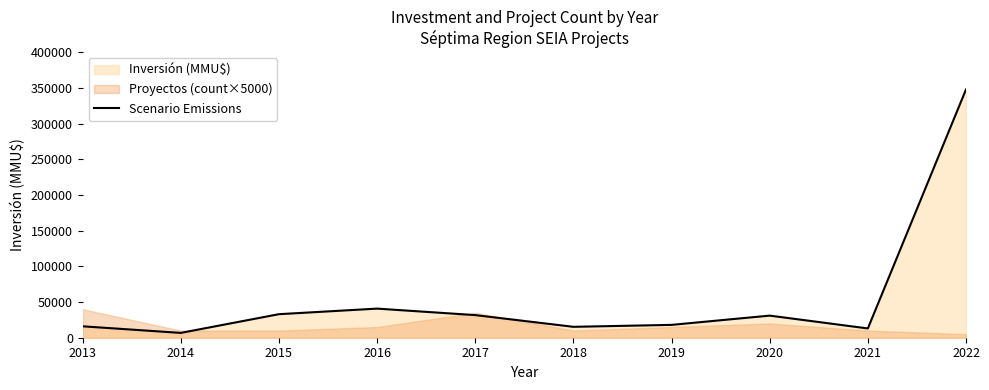

Which label corresponds to the largest value in the chart?

2022